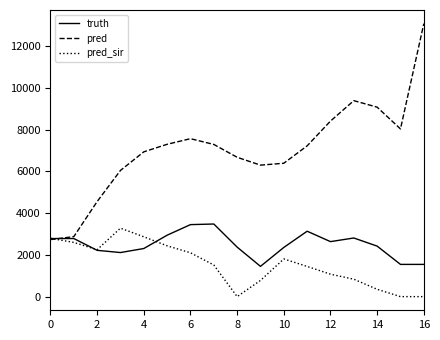

Which series has the widest spread of values?

pred